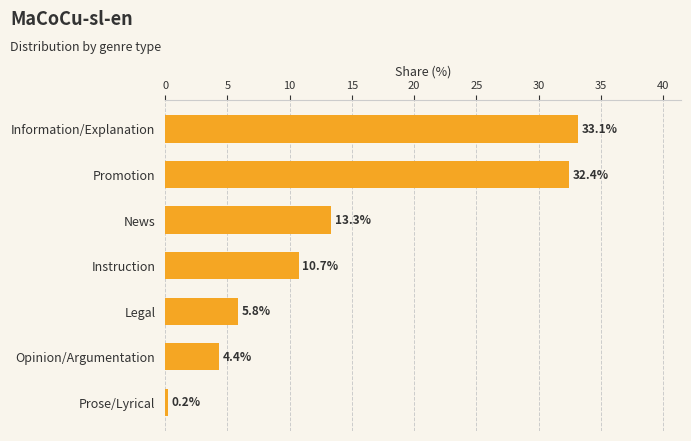

Rank the categories by value from lowest to highest.

Prose/Lyrical, Opinion/Argumentation, Legal, Instruction, News, Promotion, Information/Explanation